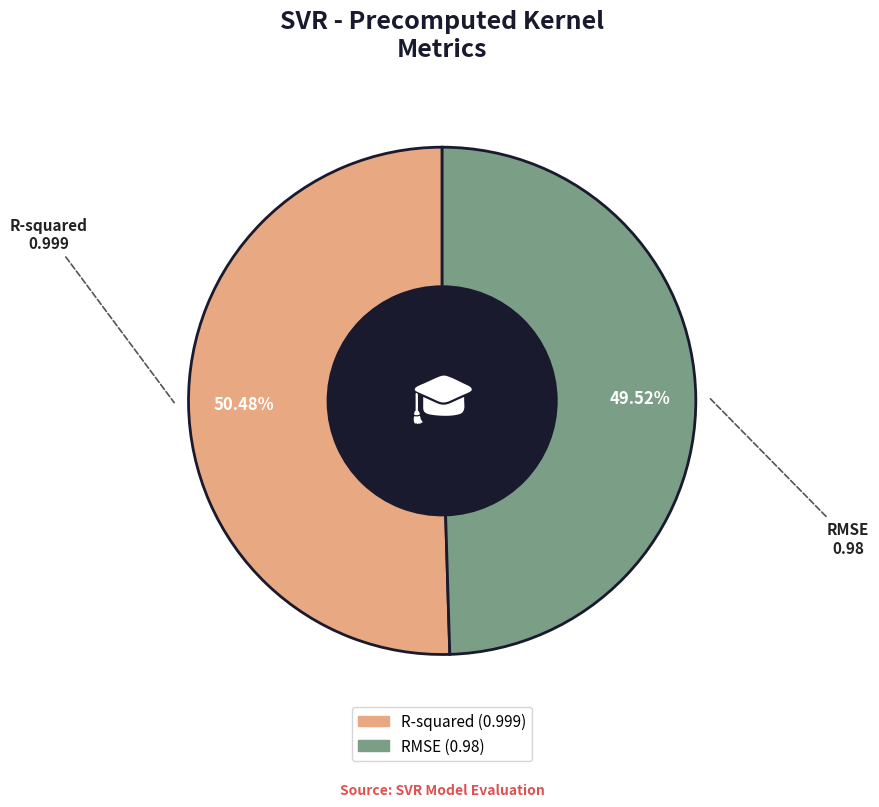

Count the number of slices in the pie.

2